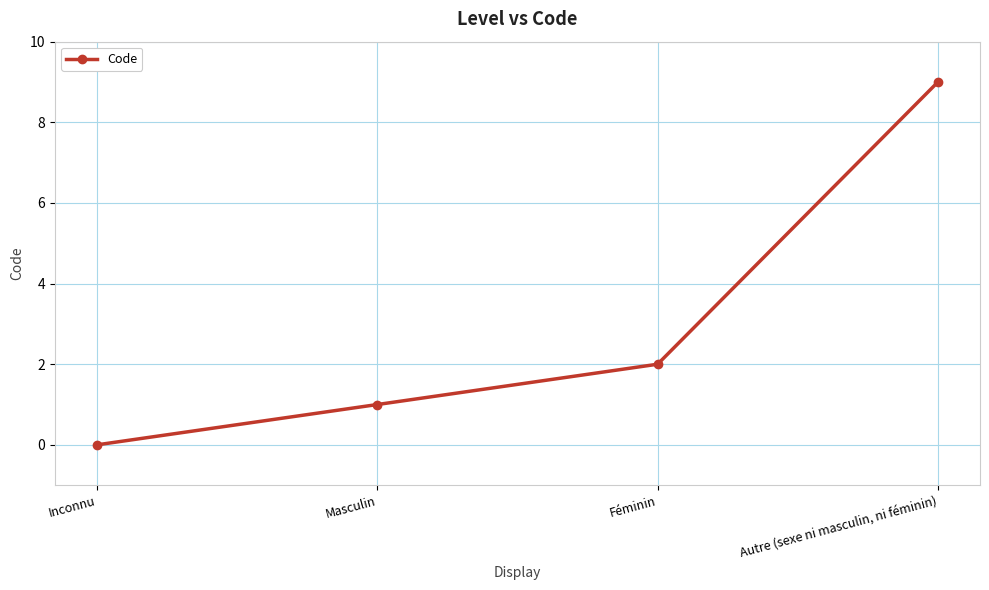

Which label corresponds to the smallest value in the chart?

Inconnu